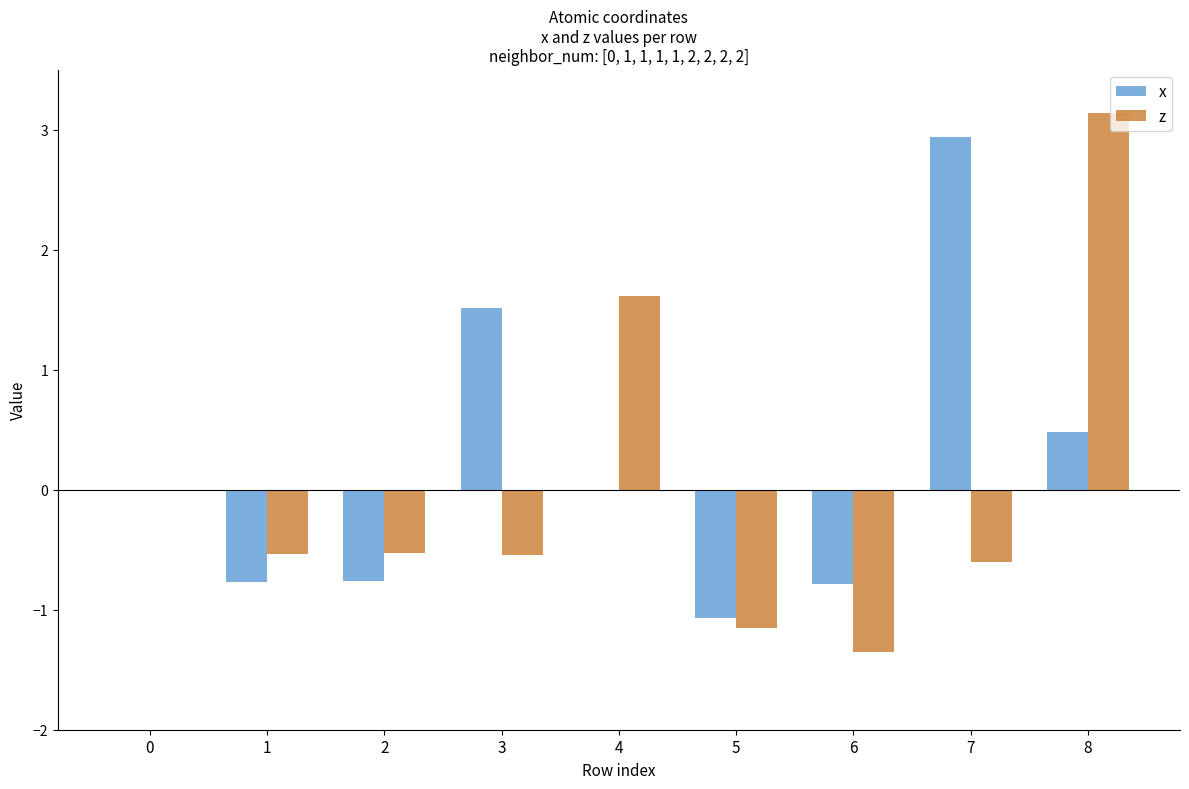

Which series changed the most between 4 and 6?

z